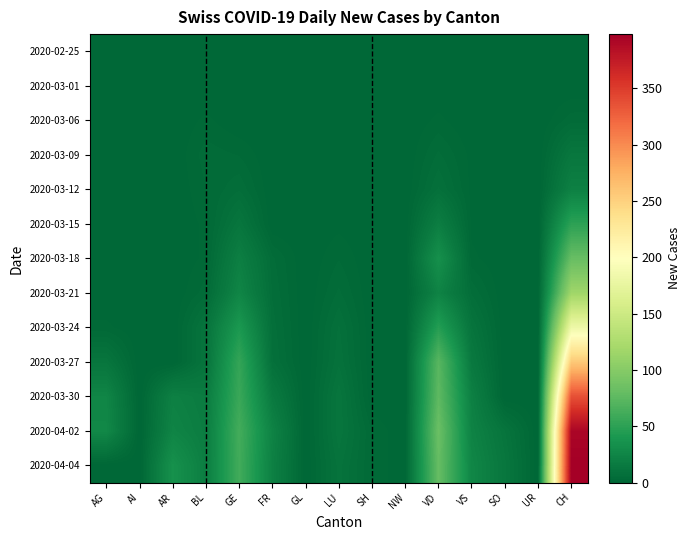

At GL, list the series in order from largest to smallest.

2020-02-25, 2020-03-01, 2020-03-06, 2020-03-09, 2020-03-12, 2020-03-15, 2020-03-18, 2020-03-21, 2020-03-24, 2020-03-27, 2020-03-30, 2020-04-02, 2020-04-04